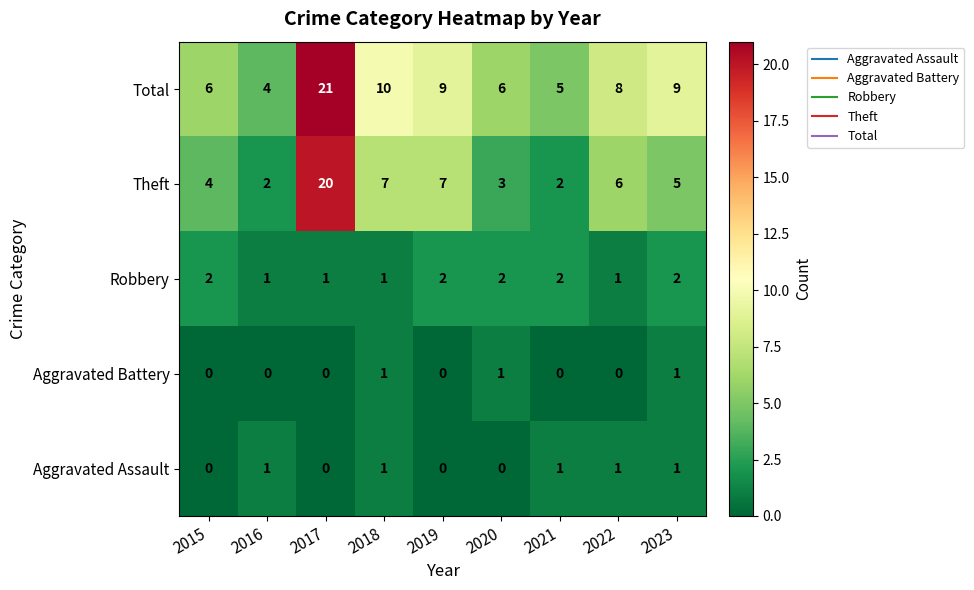

Between 2015 and 2018, which series saw the biggest shift?

Total